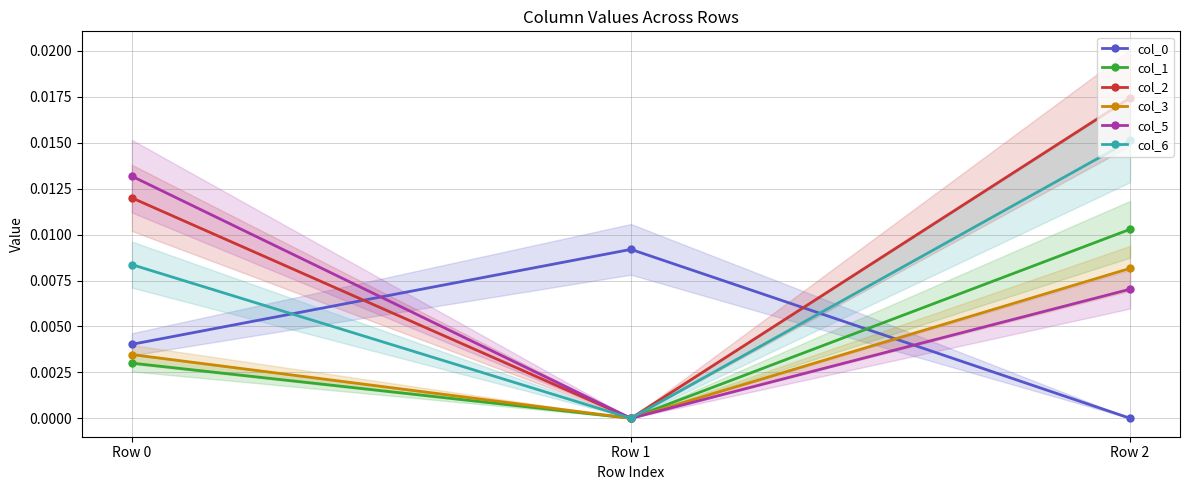

What is the total value across all series at Row 2?

0.1